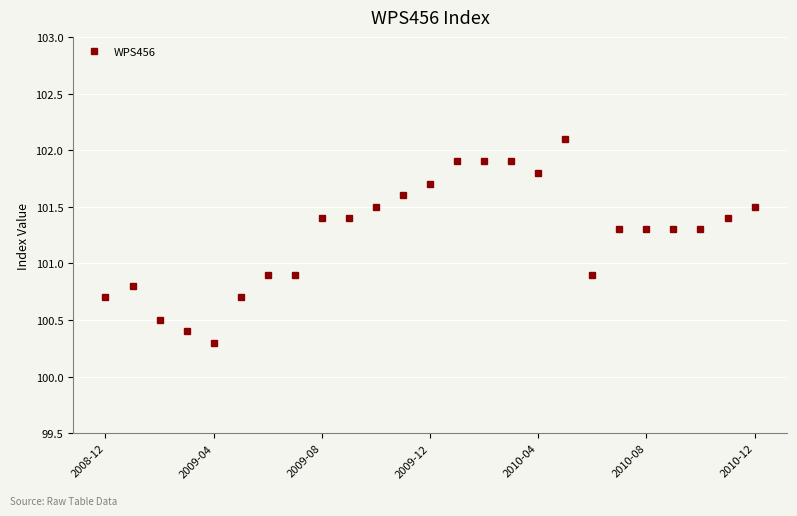

What is the value of the 19th point from the left?

100.9